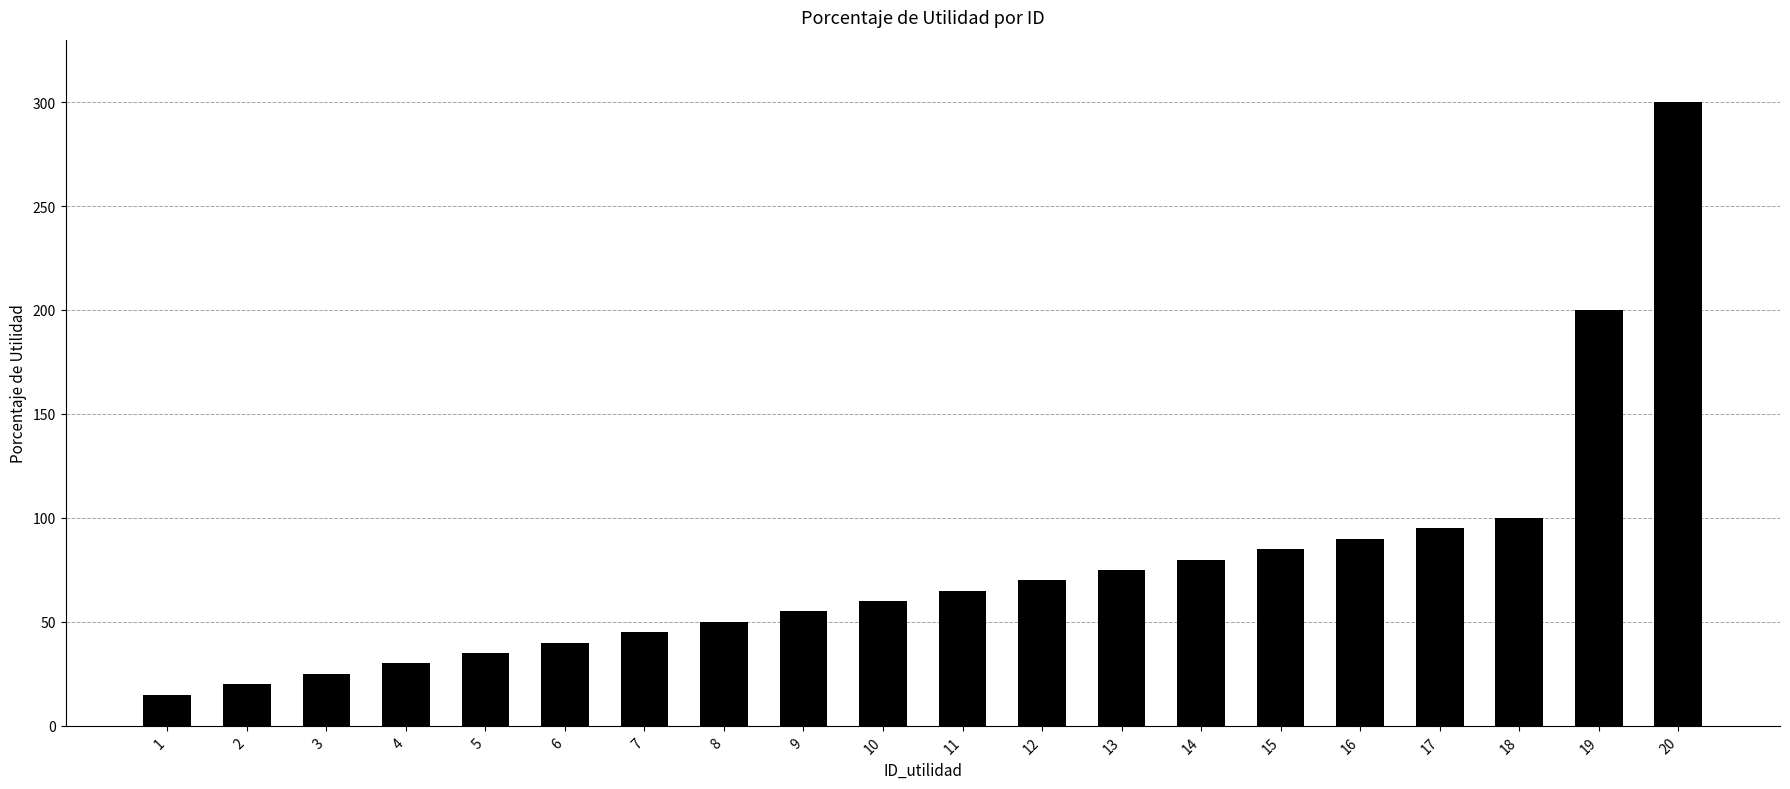

Rank the categories by value from highest to lowest.

20, 19, 18, 17, 16, 15, 14, 13, 12, 11, 10, 9, 8, 7, 6, 5, 4, 3, 2, 1